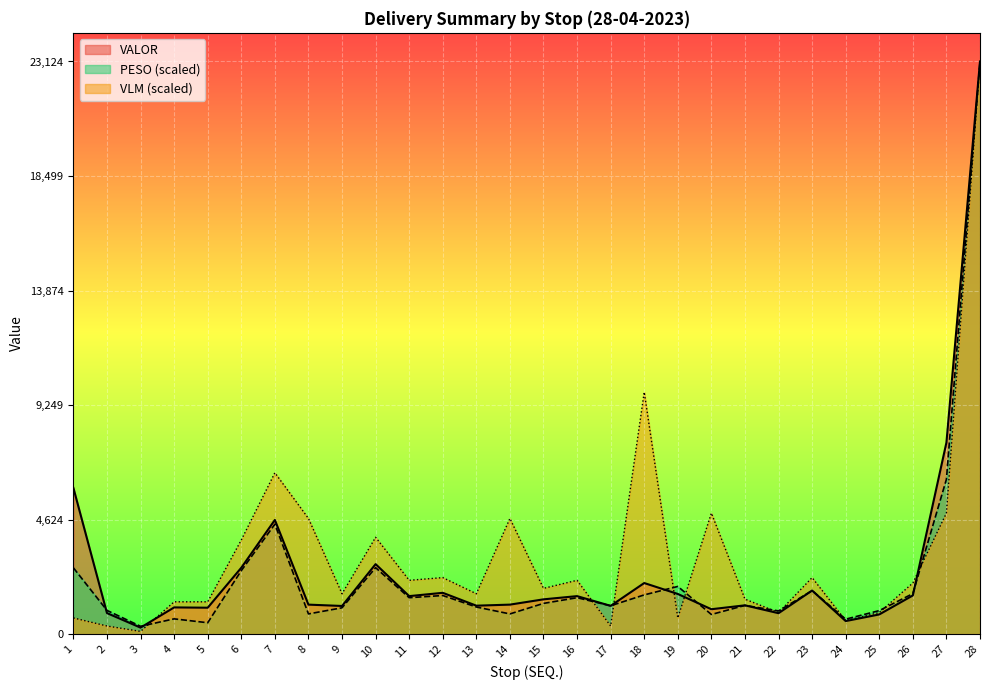

True or false: VALOR and VLM intersect in this chart.

True